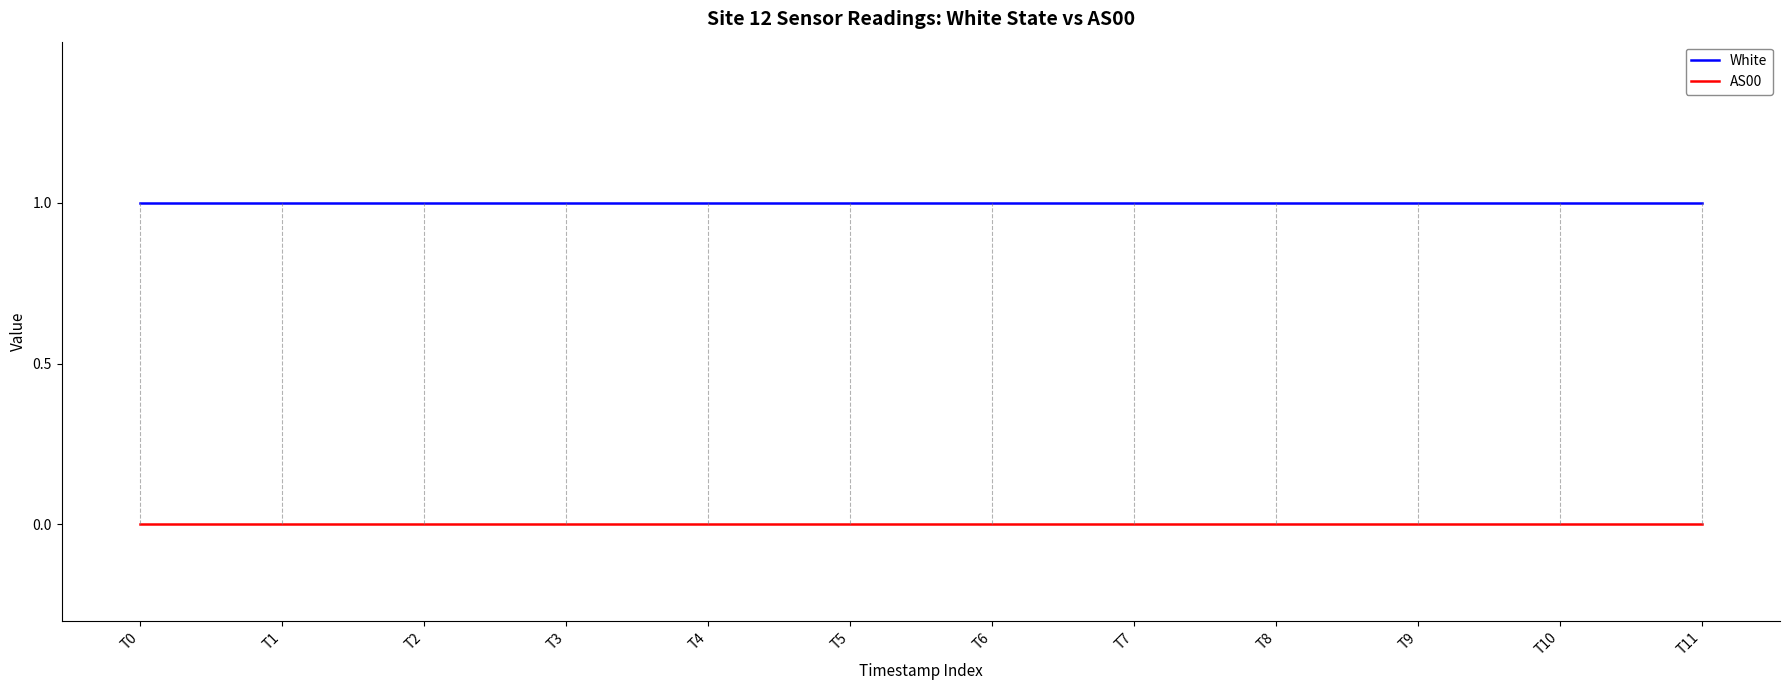

True or false: White and AS00 intersect in this chart.

False